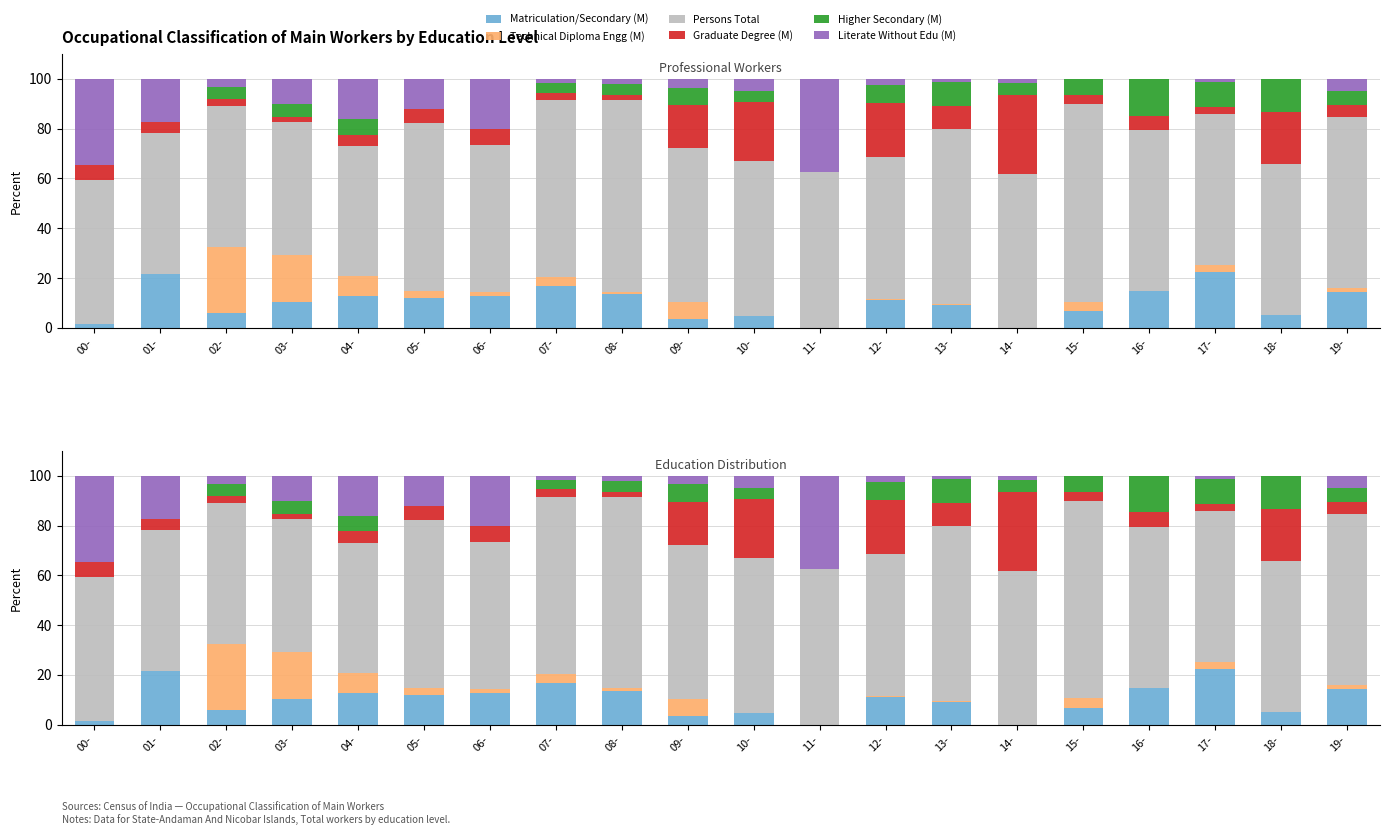

Which series has the largest range (max minus min)?

Literate Without Edu (M)